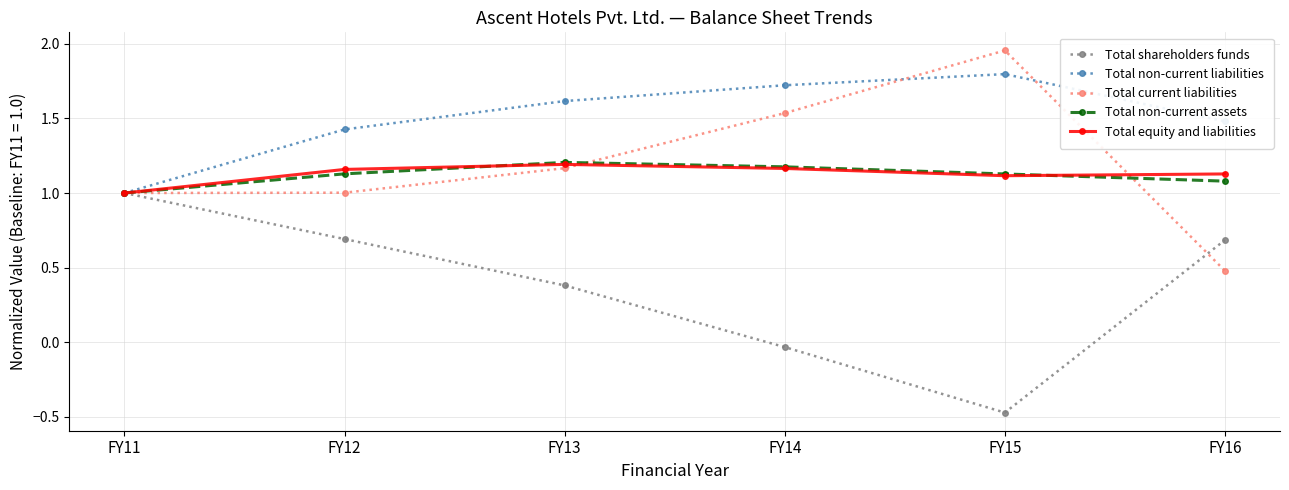

True or false: Total equity and liabilities has a value of 1.5 at FY15.

False